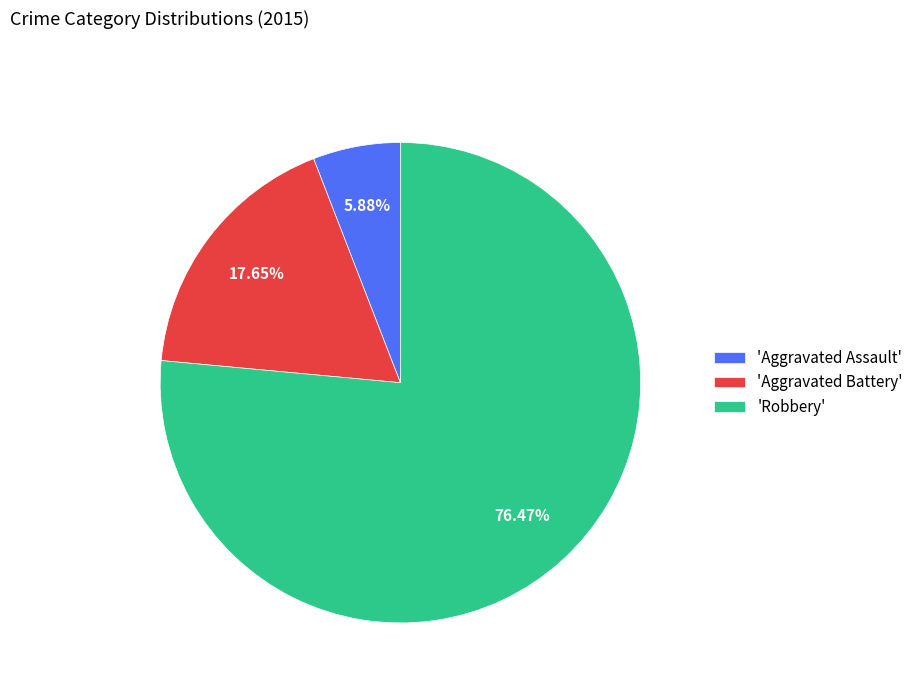

Which category accounts for the majority?

'Robbery'